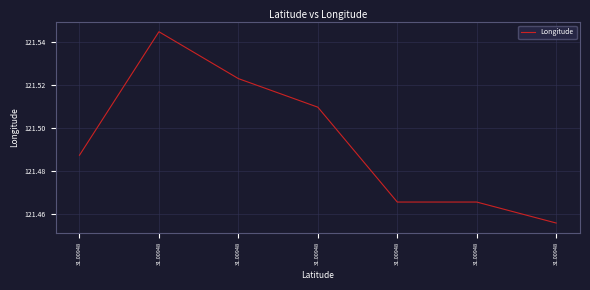

What is the value of the 3rd point from the left?

121.5